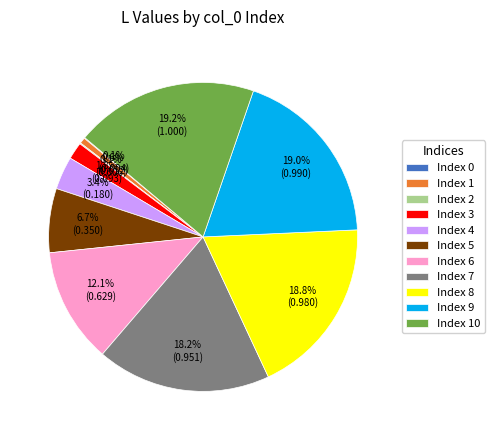

Is there any slice that represents more than half of the pie?

No